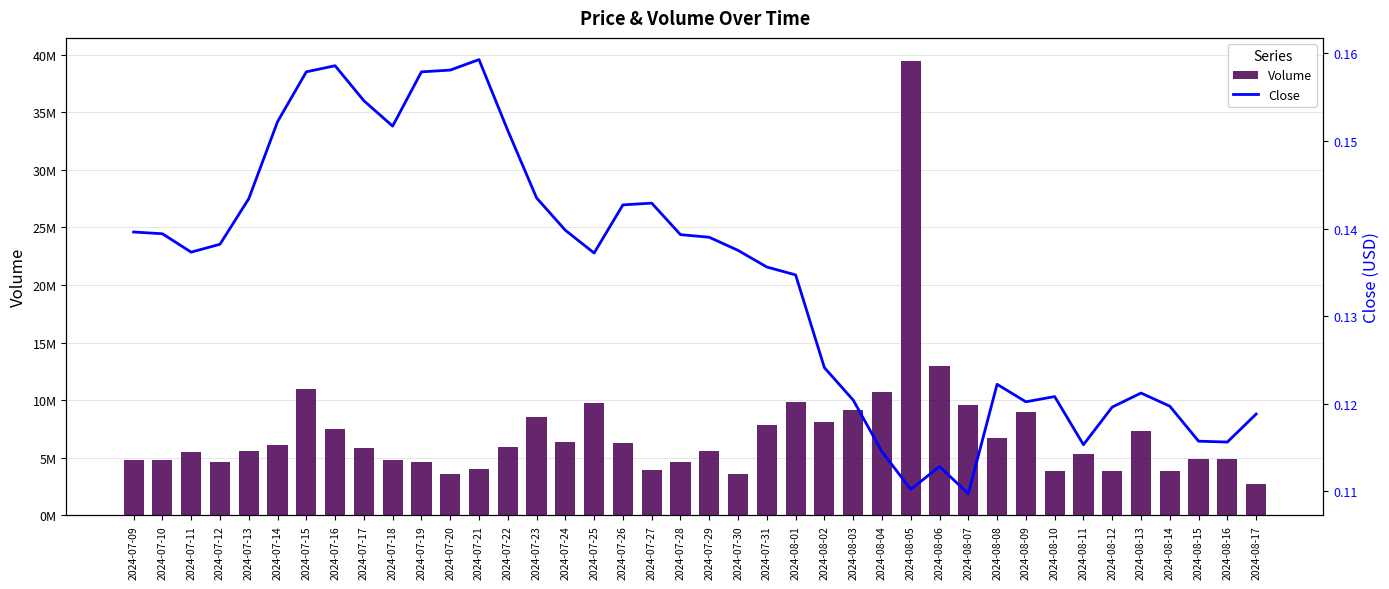

Reading left to right, what are all the values shown in this chart?

Volume: 4780828.3	4829771.9	5475268.8	4609079.8	5614253.5	6092517.3	11013309.9	7472005.8	5868296.1	4779323.8	4604074.6	3635907.9	4044064.7	5933185.1	8539826.3	6366551.9	9719950.0	6281081.6	3952977.5	4624775.7	5612336.6	3570509.1	7808981.7	9800799.2	8134312.8	9160216.2	10744488.8	39471631.9	12966227.9	9589385.2	6692526.6	8984584.5	3826715.4	5290600.5	3876447.7	7361048.7	3858196.0	4883924.7	4921520.1	2703961.5
Close: 0.1	0.1	0.1	0.1	0.1	0.2	0.2	0.2	0.2	0.2	0.2	0.2	0.2	0.2	0.1	0.1	0.1	0.1	0.1	0.1	0.1	0.1	0.1	0.1	0.1	0.1	0.1	0.1	0.1	0.1	0.1	0.1	0.1	0.1	0.1	0.1	0.1	0.1	0.1	0.1